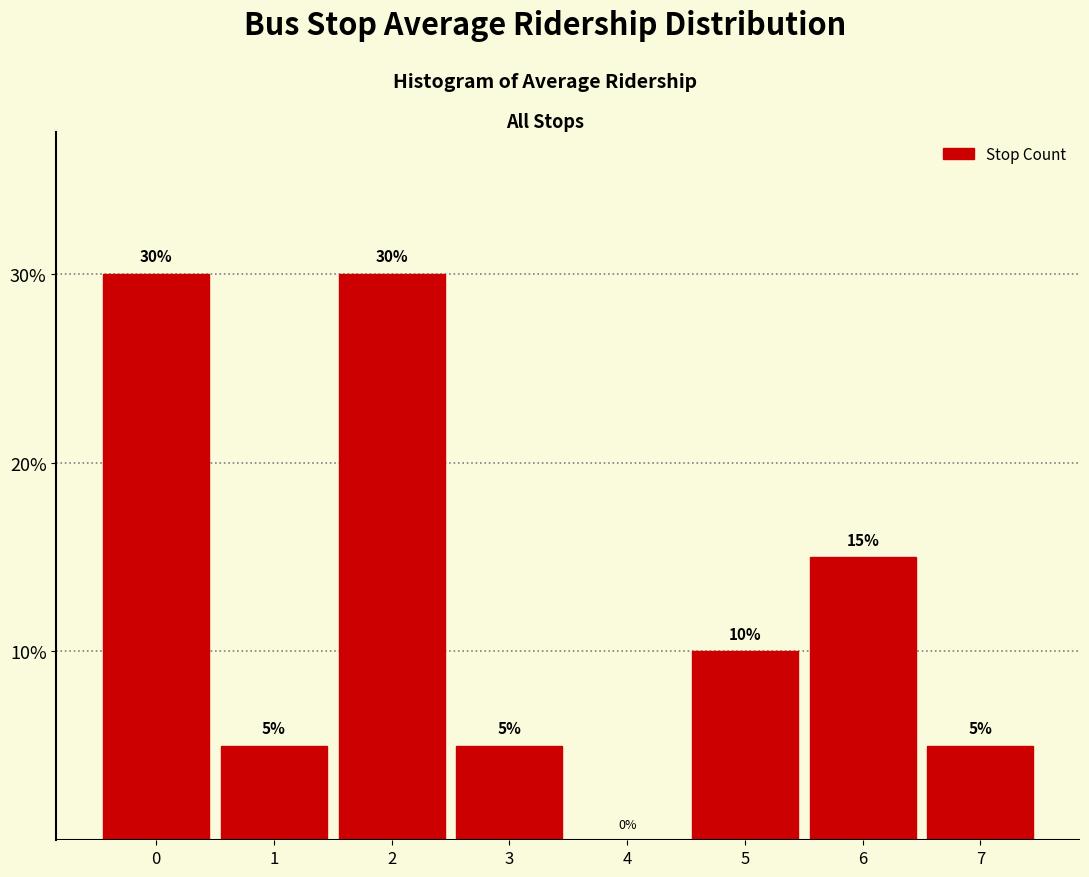

What is the height of the bar covering 0.5 to 1.5 on the x-axis?

5